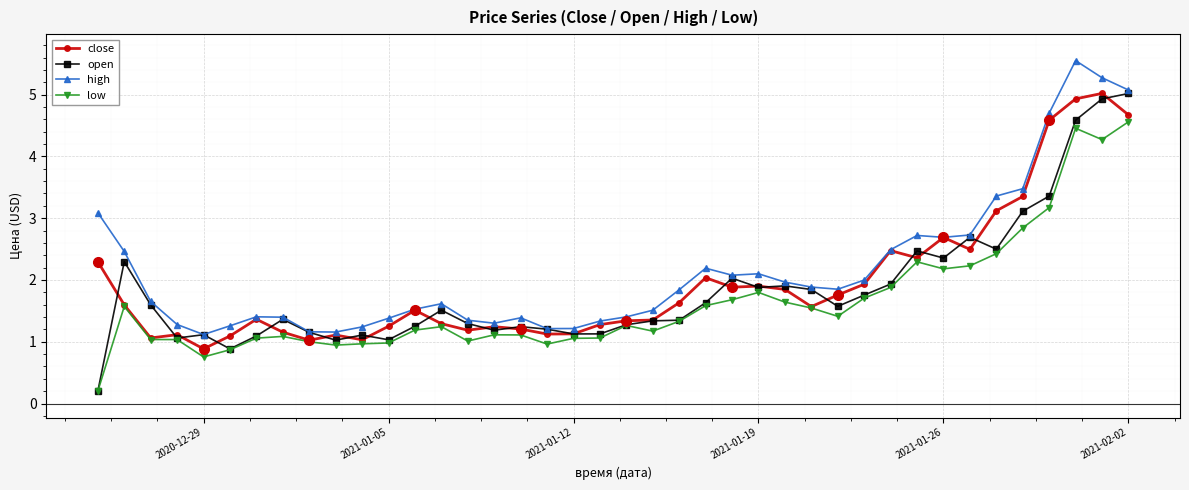

True or false: open has more than 2 interior local peaks.

True